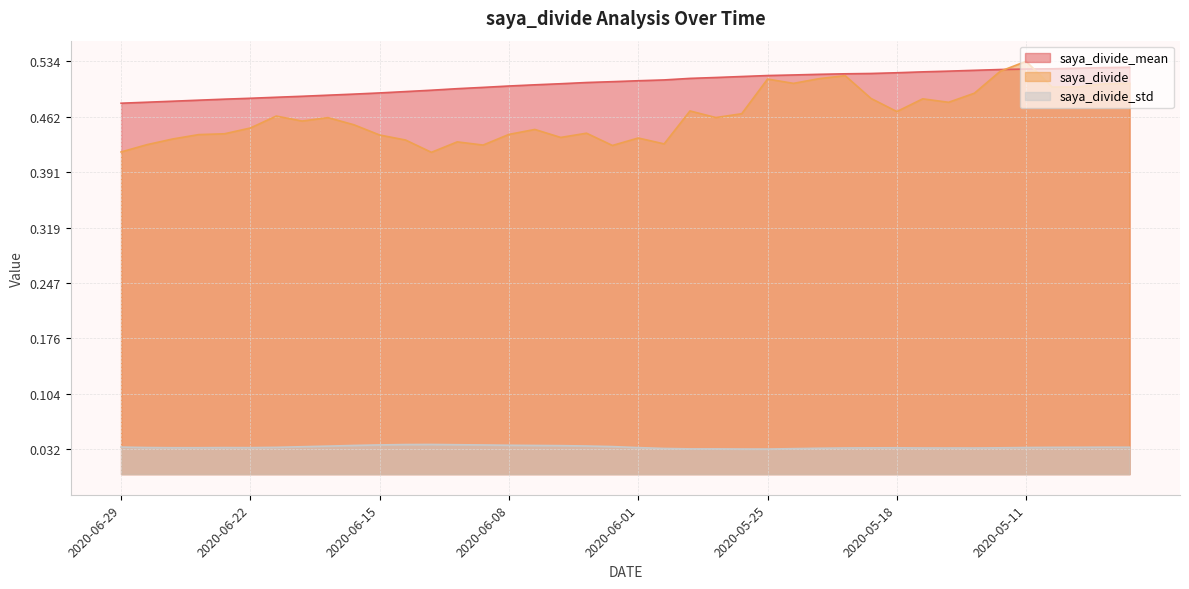

At which category is the sum across all series the highest?

2020-05-11